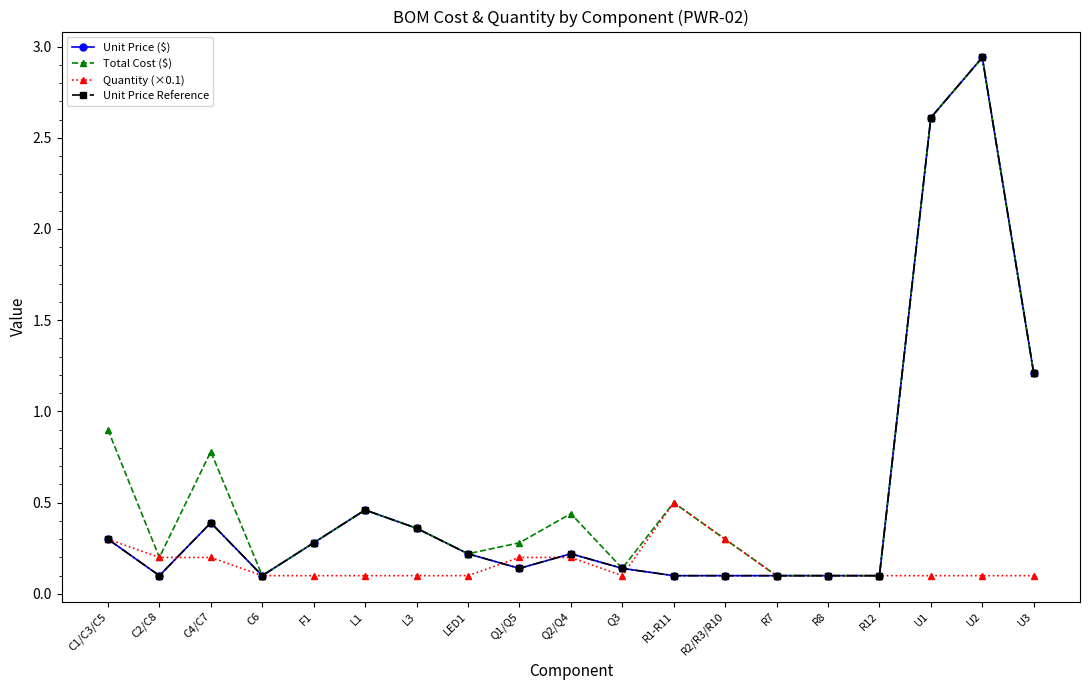

Which series ends up on top after the final intersection of Unit Price ($) and Quantity (×0.1)?

Quantity (×0.1)